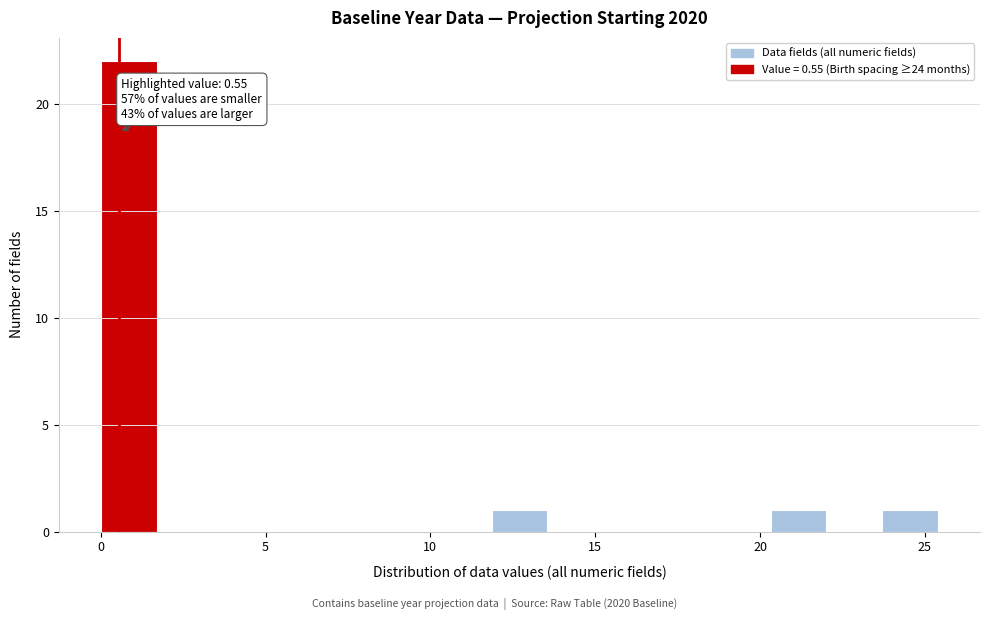

Read against the x-axis, roughly where is the centre of the tallest bar?

1.0